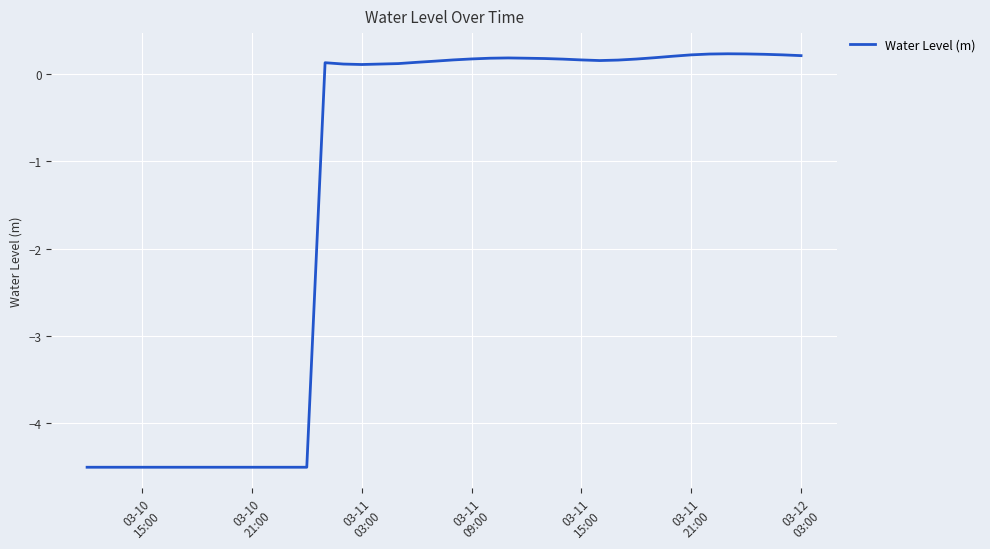

What is the smallest value displayed?

-4.5